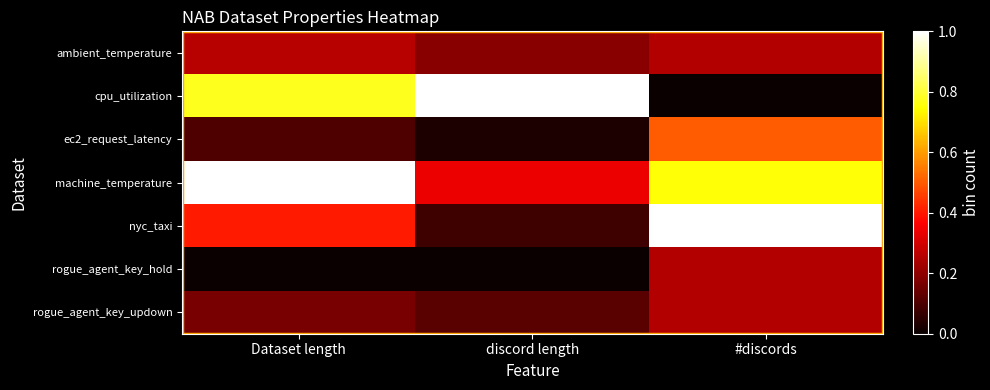

Which label corresponds to the smallest value in the chart?

#discords